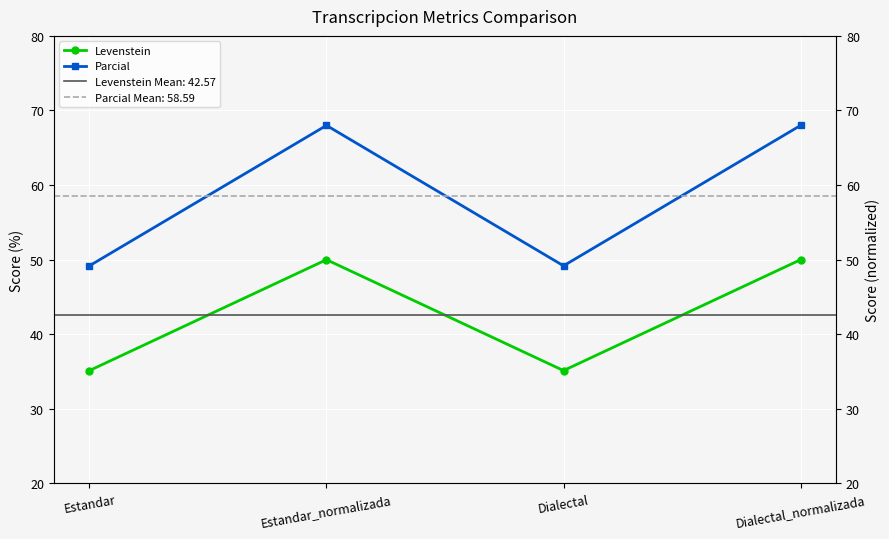

True or false: Parcial has a value of 81.7 at Dialectal.

False